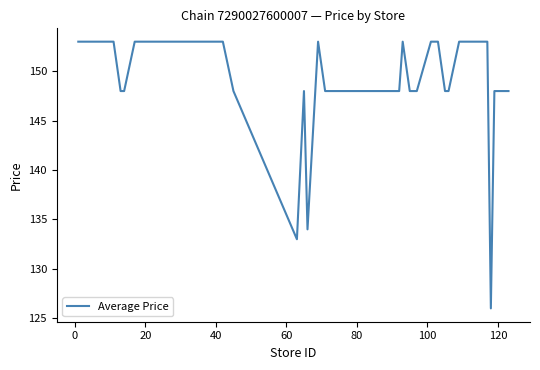

What is the sum of all values?

5969